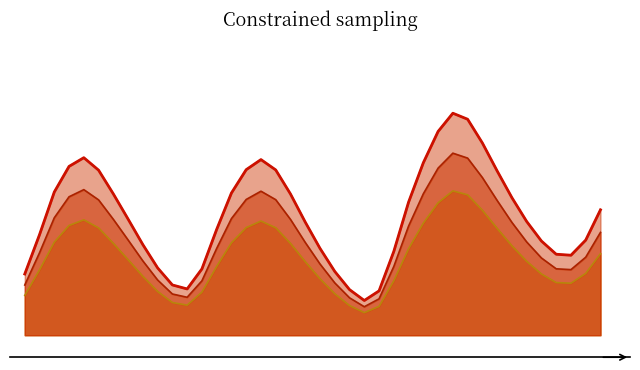

What is the difference between the maximum and minimum values?

0.8